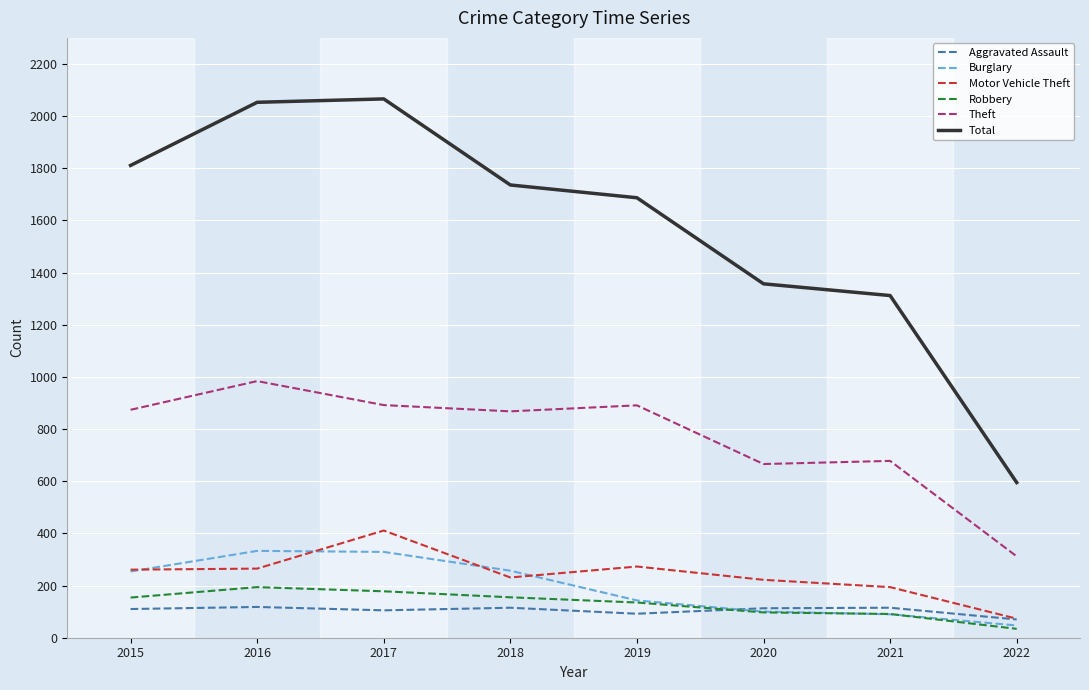

What value does the Motor Vehicle Theft series have at 2020?

222